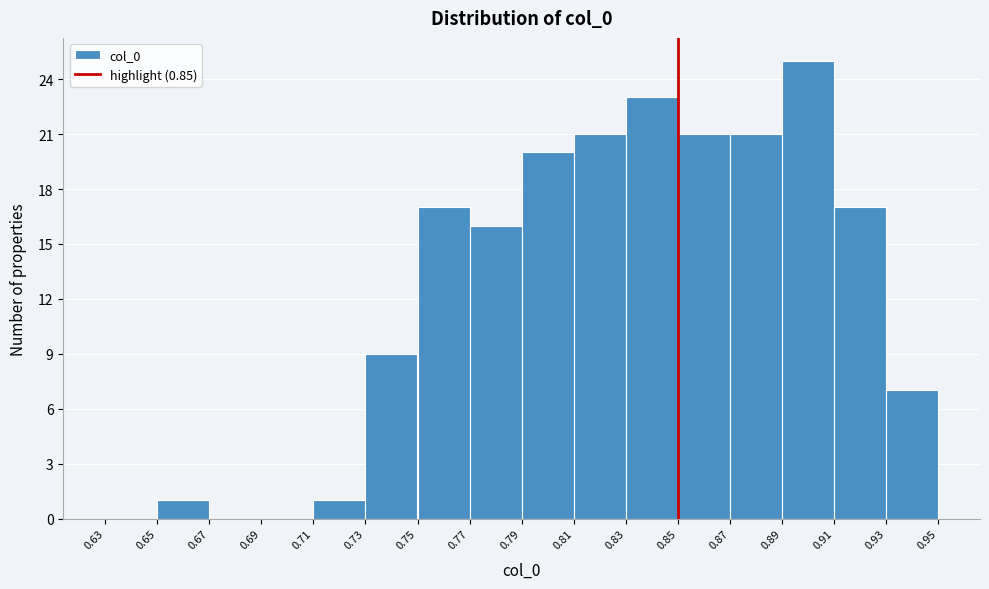

Reading left to right, transcribe this chart: for each bar, give the range it covers on the x-axis and its height. The values are not printed on the chart, so give them approximately, as read against the axis.

0.63 to 0.65: 0
0.65 to 0.67: 1
0.67 to 0.69: 0
0.69 to 0.71: 0
0.71 to 0.73: 1
0.73 to 0.75: 9
0.75 to 0.77: 17
0.77 to 0.79: 16
0.79 to 0.81: 20
0.81 to 0.83: 21
0.83 to 0.85: 23
0.85 to 0.87: 21
0.87 to 0.89: 21
0.89 to 0.91: 25
0.91 to 0.93: 17
0.93 to 0.95: 7